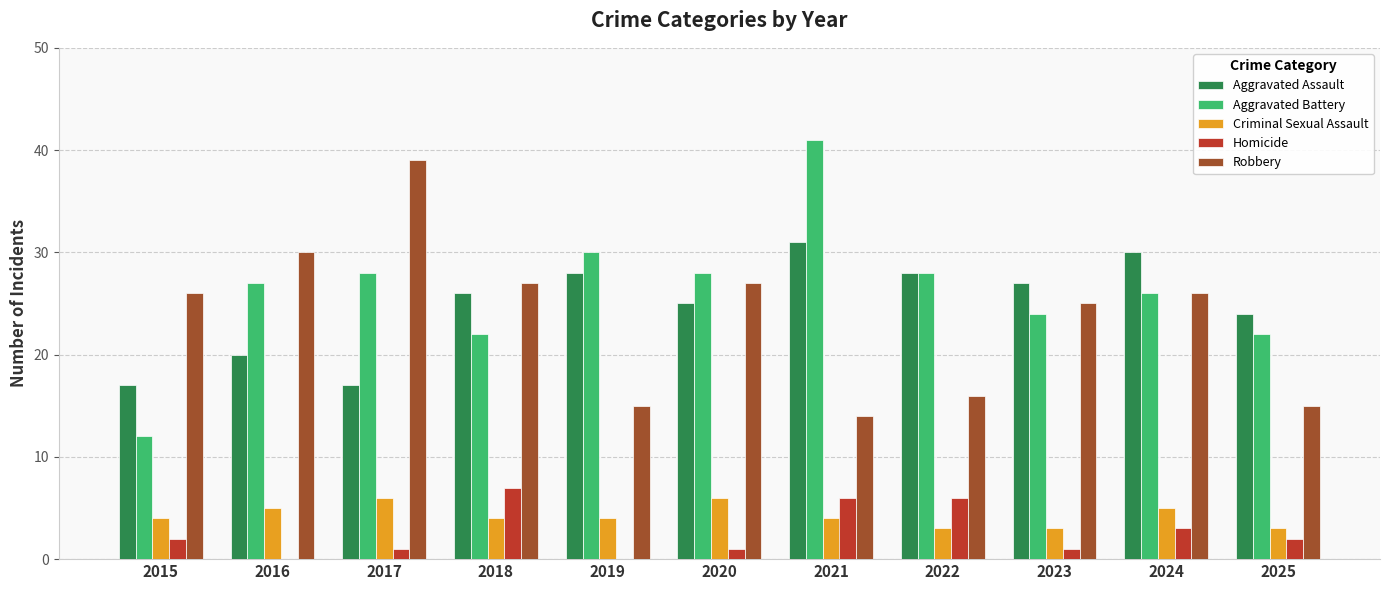

What is the sum of the Criminal Sexual Assault values at 2025 and 2015?

7